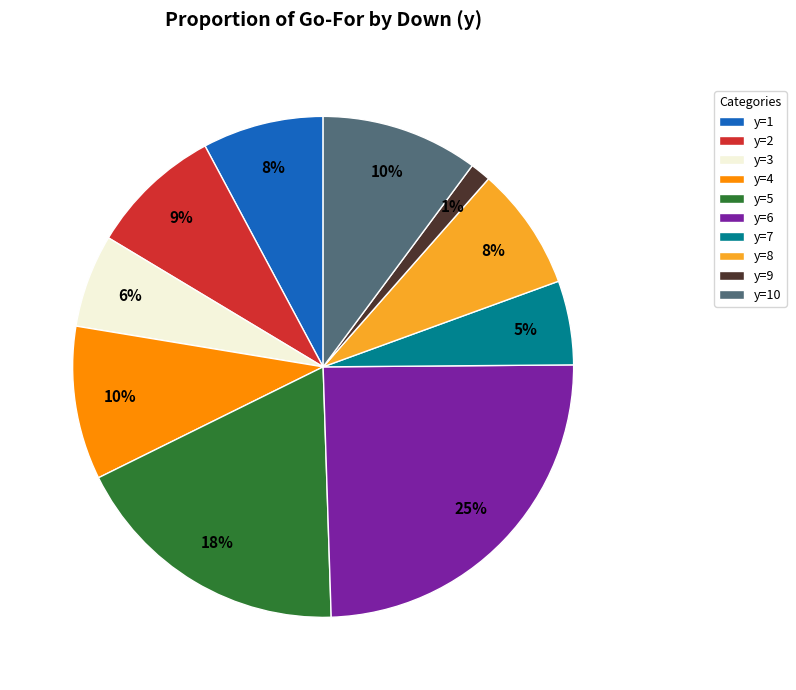

Is it true that y=4 is 17% of the pie?

False